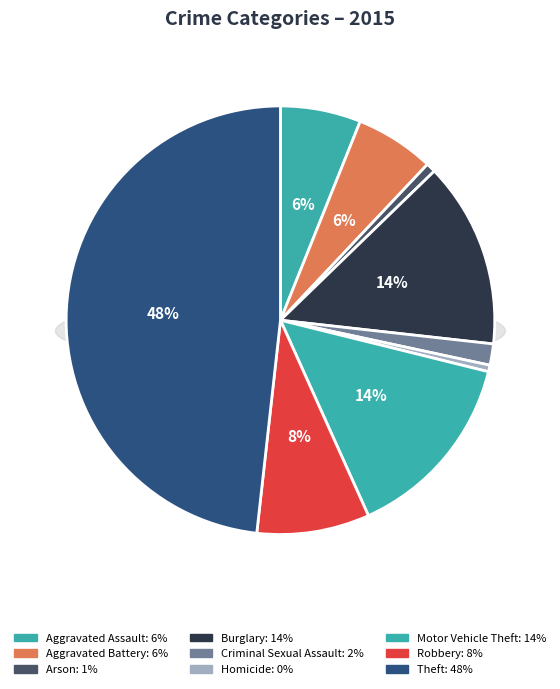

Which has a higher value, Aggravated Battery or Theft?

Theft